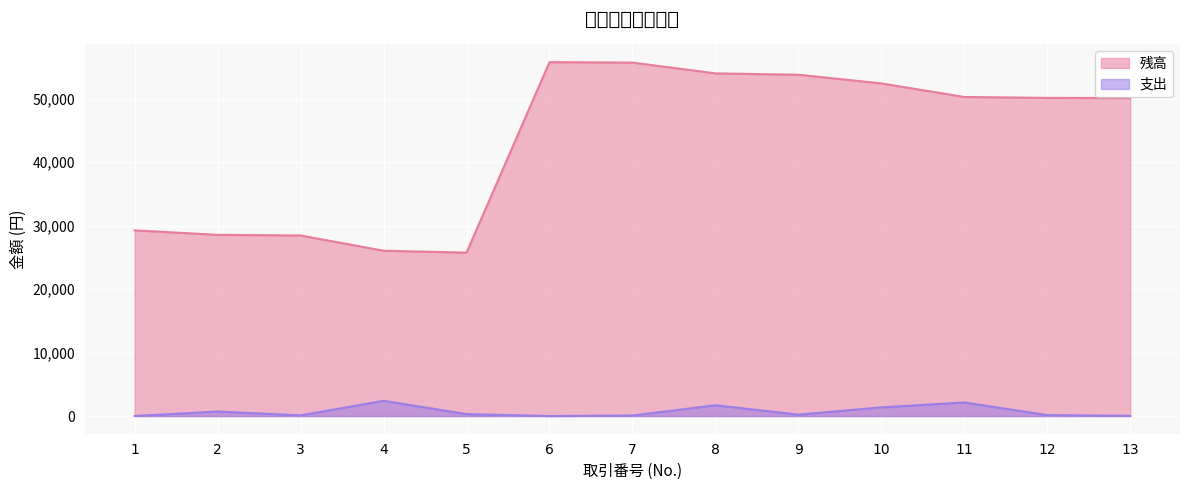

How many interior local peaks does the 支出 series have?

4